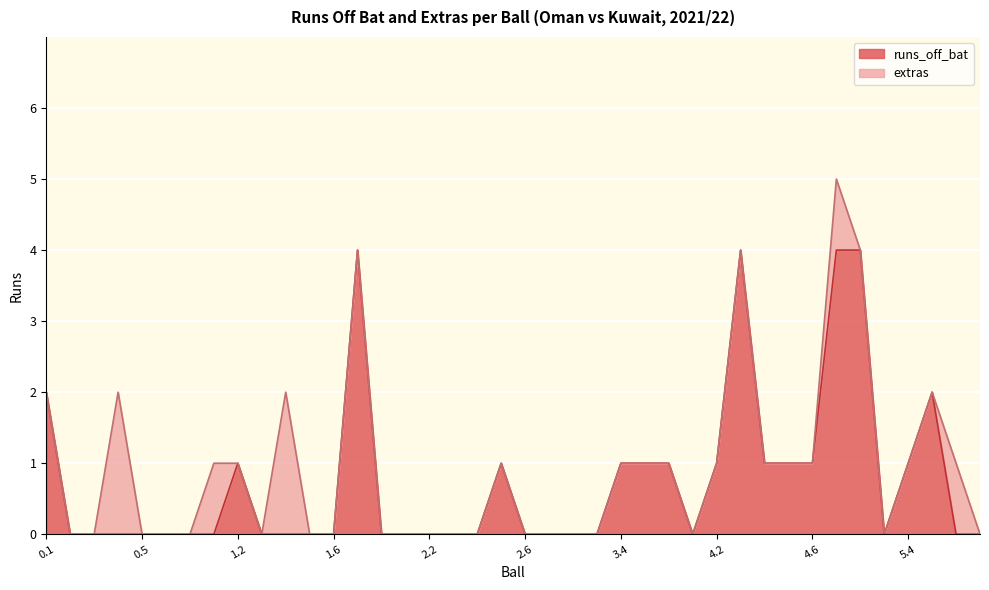

What is the label of the 19th point from the left?

2.4